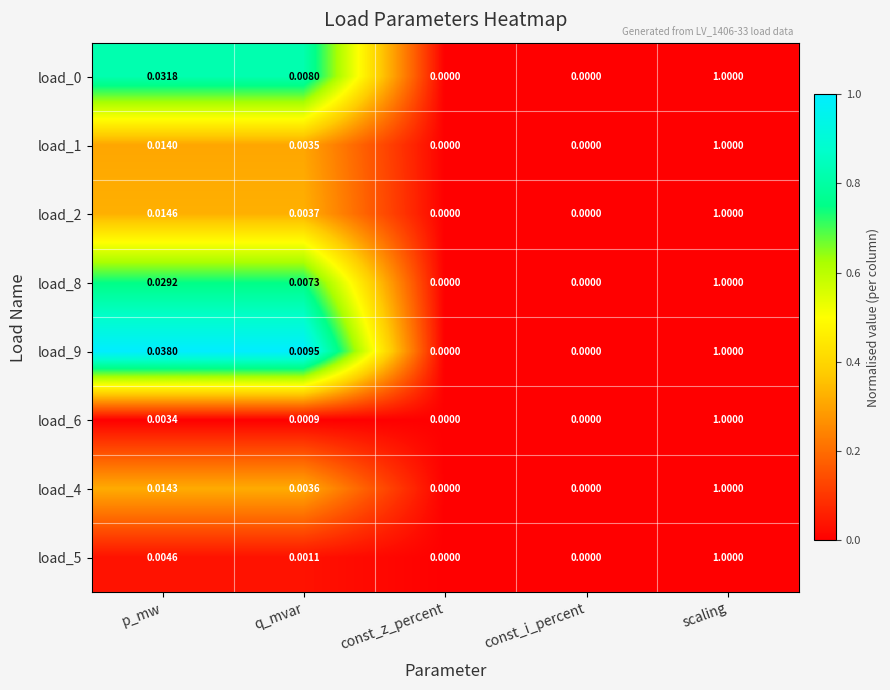

Which label corresponds to the largest value in the chart?

scaling